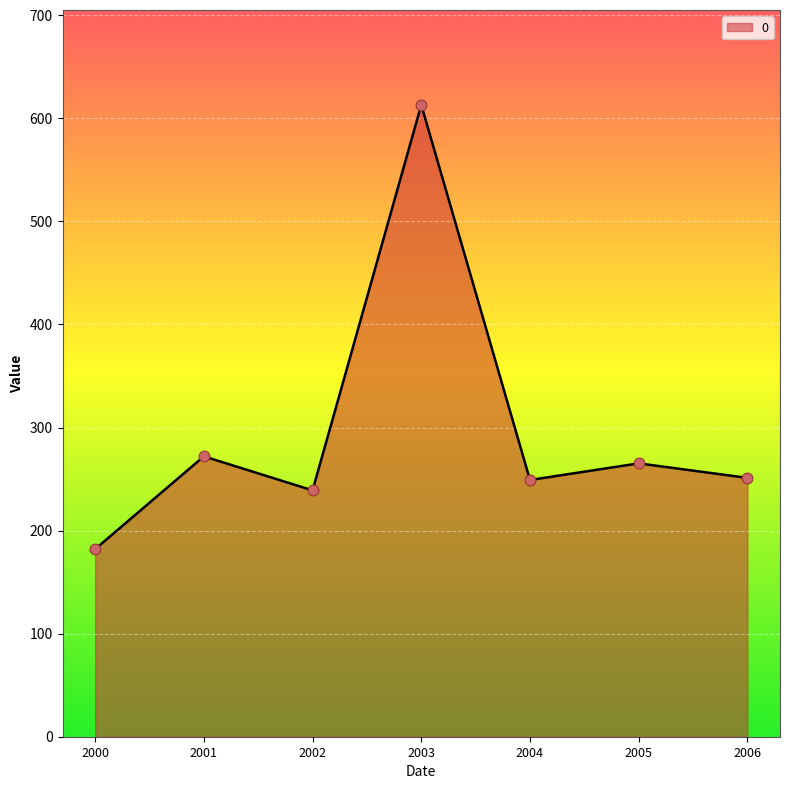

What is the ratio of the value at 2003 to the value at 2000?

3.4